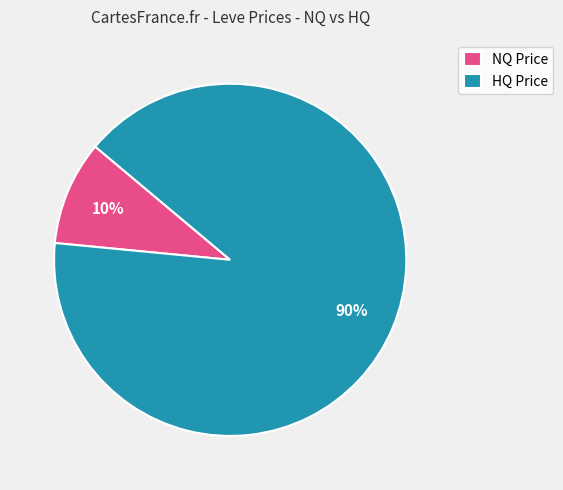

Is there a majority slice in this chart?

Yes